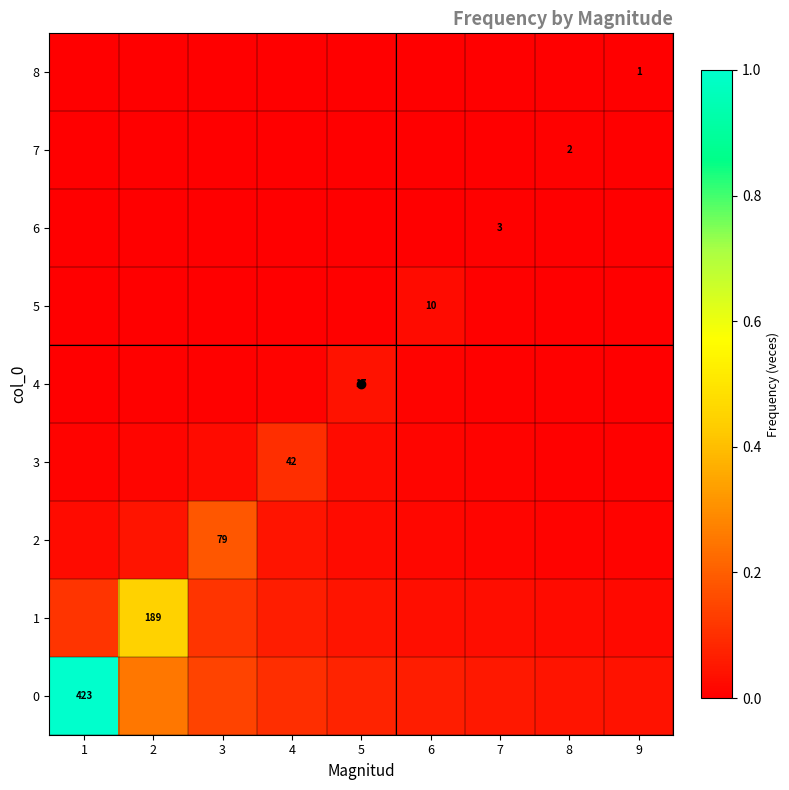

At how many categories does at least one series exceed 0?

9